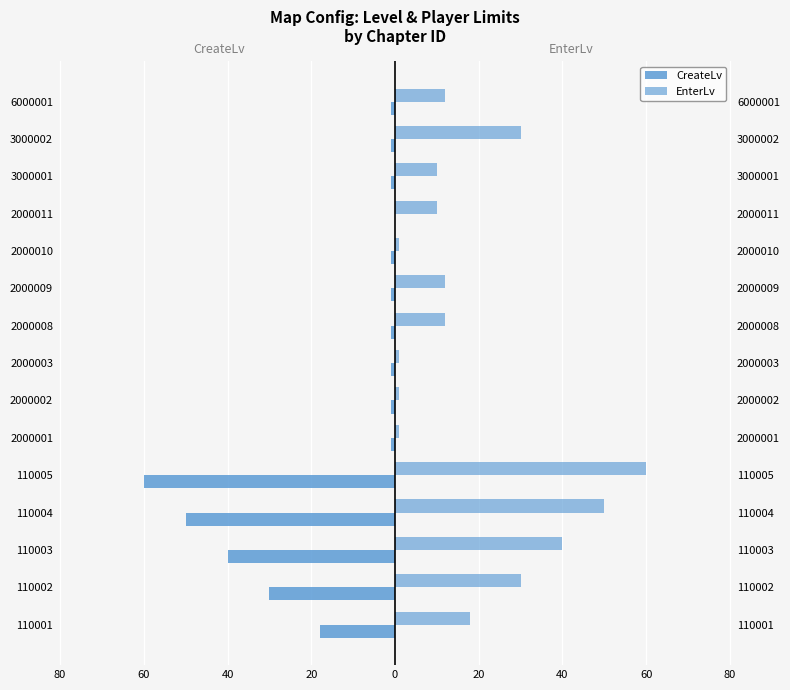

Is the value of CreateLv at 2000002 greater than the value of EnterLv at 2000002?

No